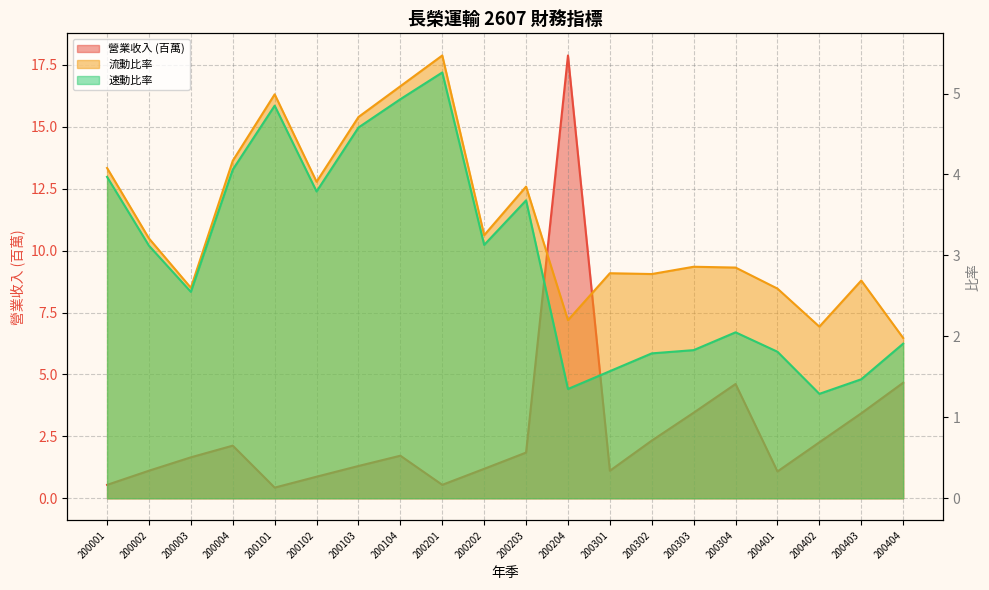

Reading left to right, list all the values displayed in this chart.

營業收入: 0.5	1.1	1.7	2.1	0.4	0.9	1.3	1.7	0.5	1.2	1.8	17.9	1.1	2.3	3.5	4.6	1.1	2.3	3.4	4.7
速動比率: 4.0	3.1	2.5	4.1	4.8	3.8	4.6	4.9	5.3	3.1	3.7	1.4	1.6	1.8	1.8	2.0	1.8	1.3	1.5	1.9
流動比率: 4.1	3.2	2.6	4.2	5.0	3.9	4.7	5.1	5.5	3.2	3.9	2.2	2.8	2.8	2.9	2.9	2.6	2.1	2.7	2.0